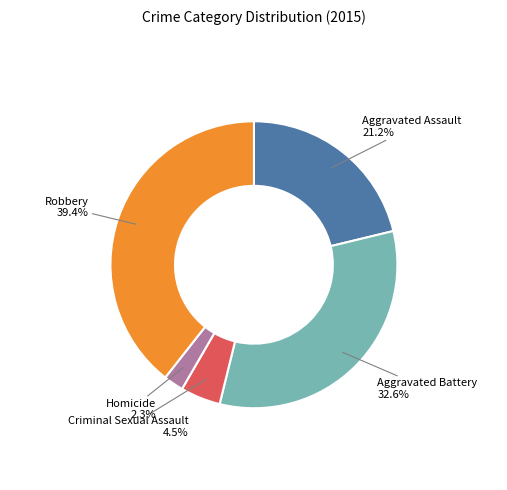

To the nearest percent, what is the combined percentage of Homicide and Aggravated Battery?

35%